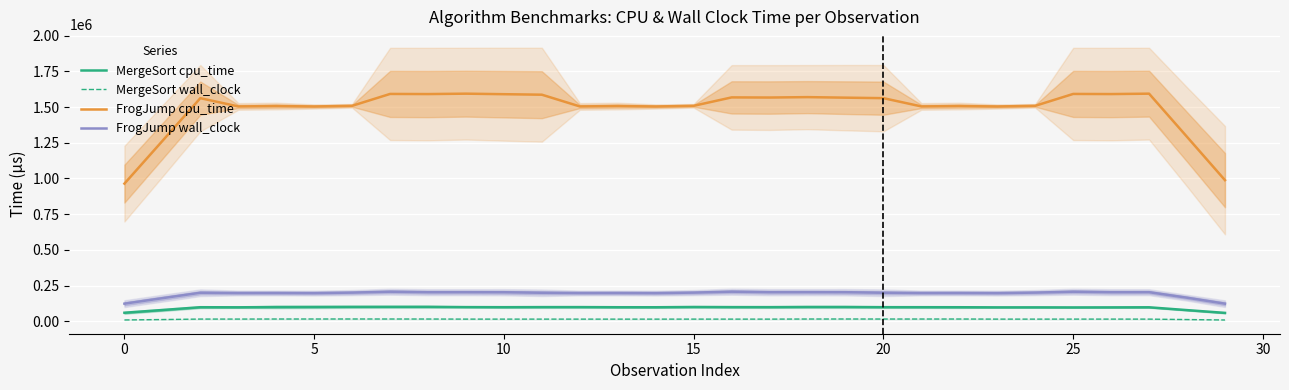

True or false: MergeSort cpu_time has more than 0 points higher than both neighbors.

True